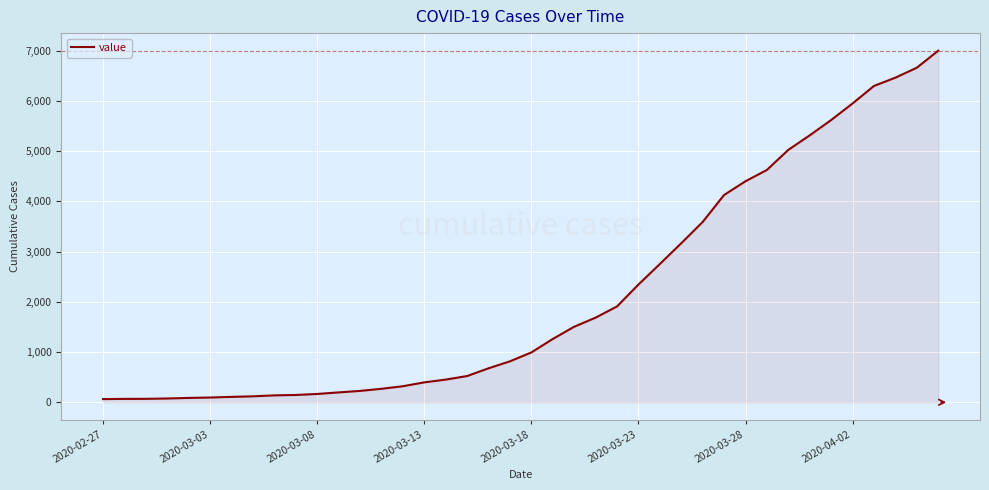

What is the difference between the maximum and minimum values?

6939